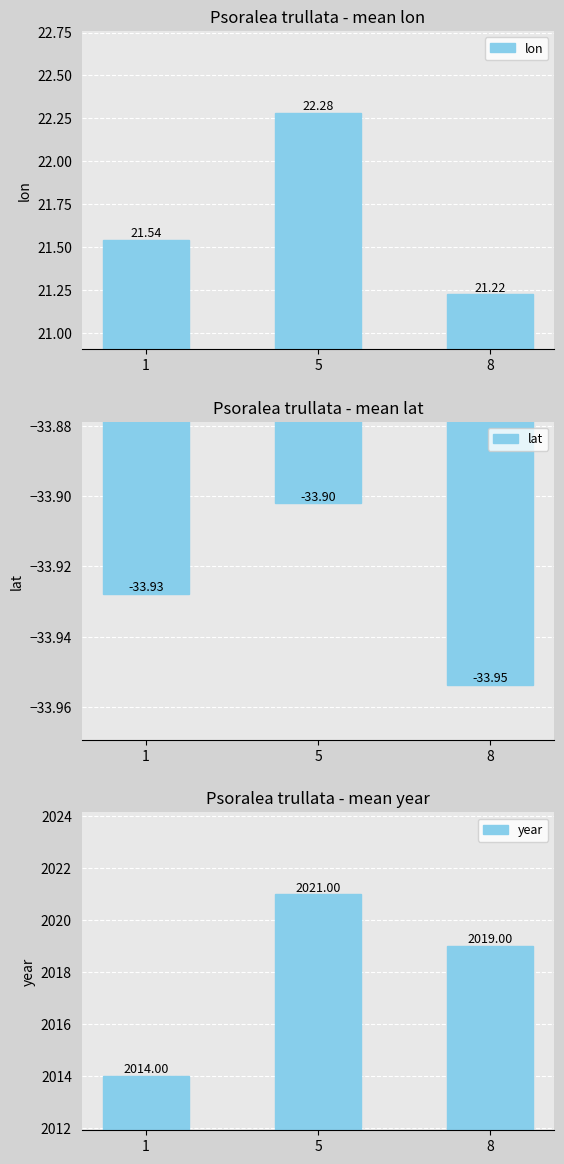

What is the highest value of the lat series?

-33.9